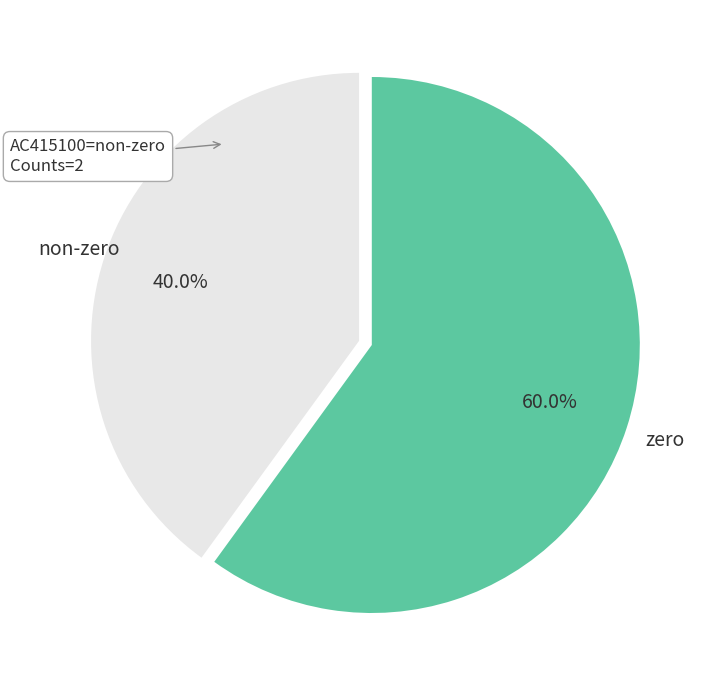

Rank the categories by value from lowest to highest.

non-zero, zero